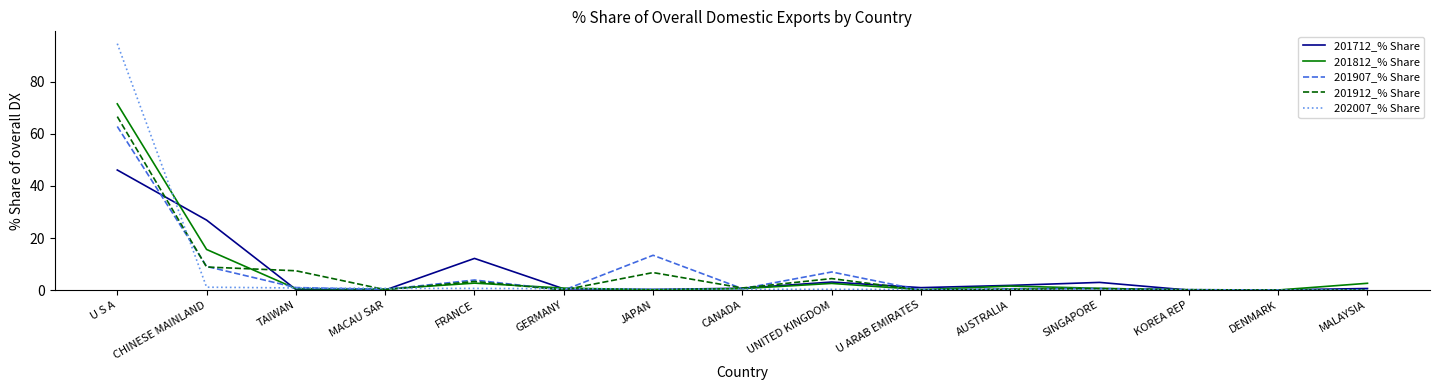

At how many categories does at least one series exceed 81?

1